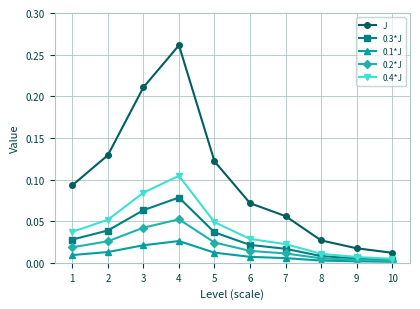

True or false: J and 0.1*J intersect in this chart.

False